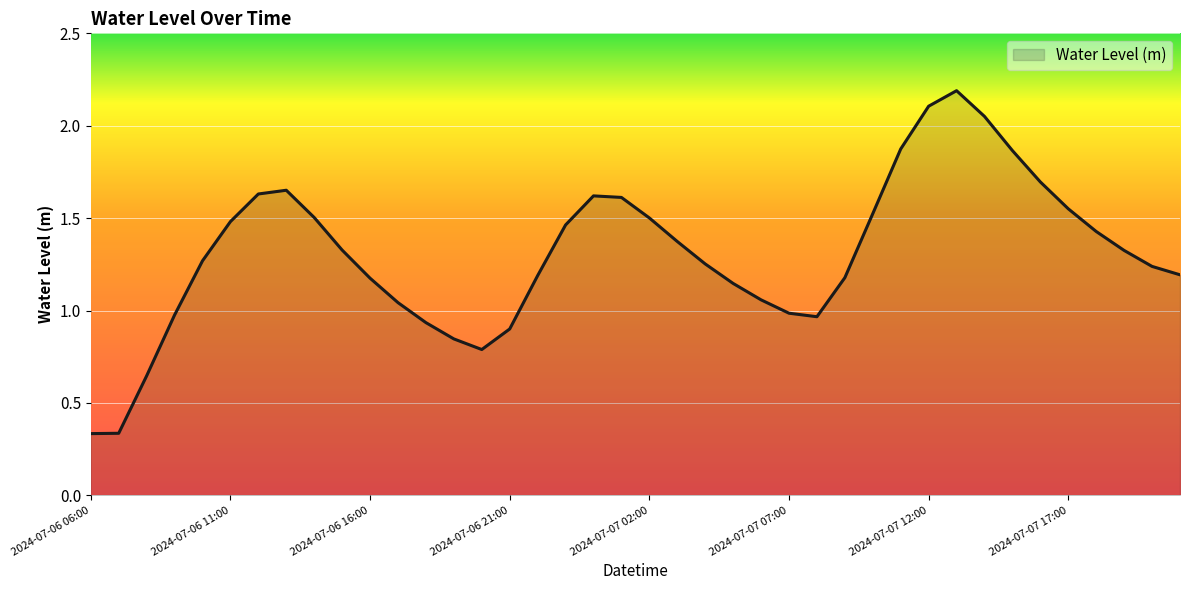

What is the maximum value shown in the chart?

2.2